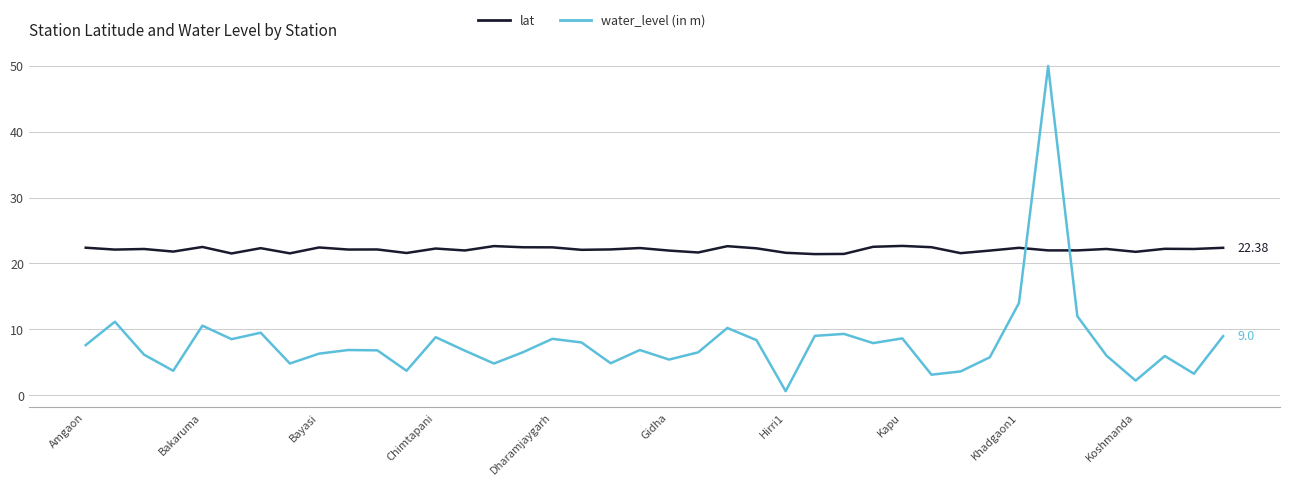

After their last crossing, which series has the higher values: water_level (in m) or lat?

lat